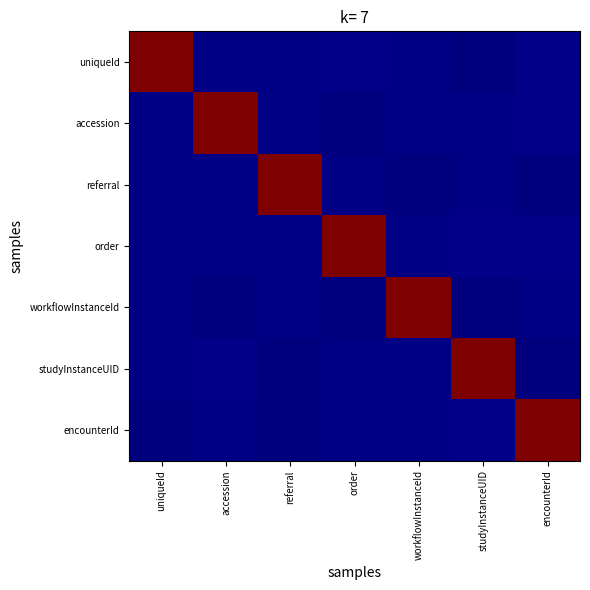

How many series are shown in this chart?

7